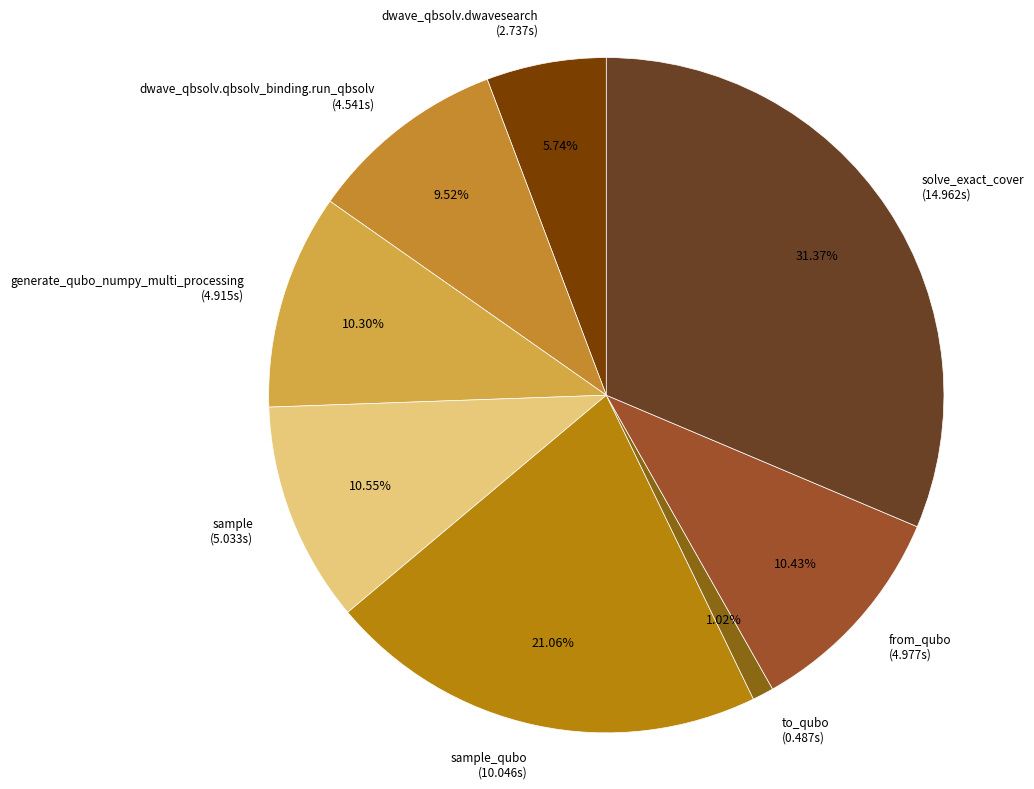

Between from_qubo (4.977s) and solve_exact_cover (14.962s), which is larger?

solve_exact_cover (14.962s)